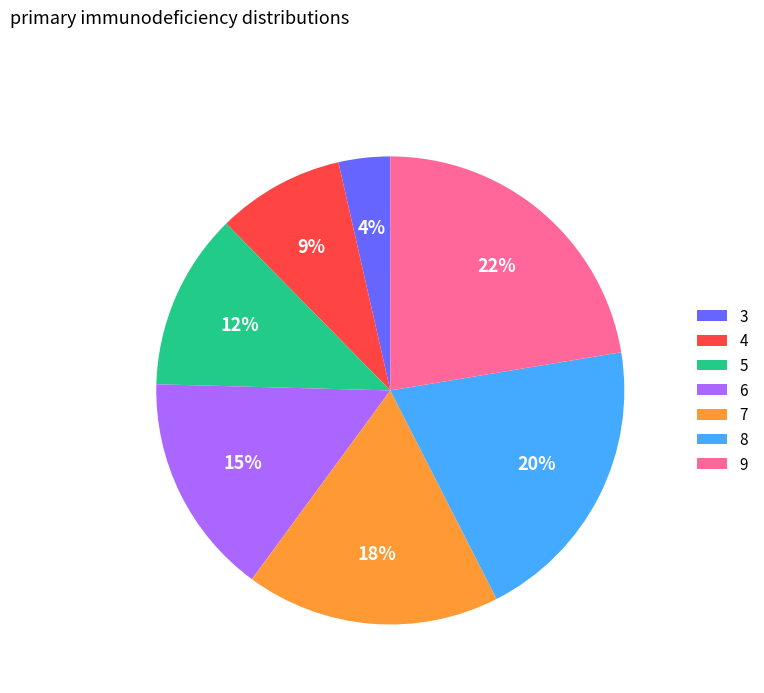

Does 3 represent more than half of the total?

No